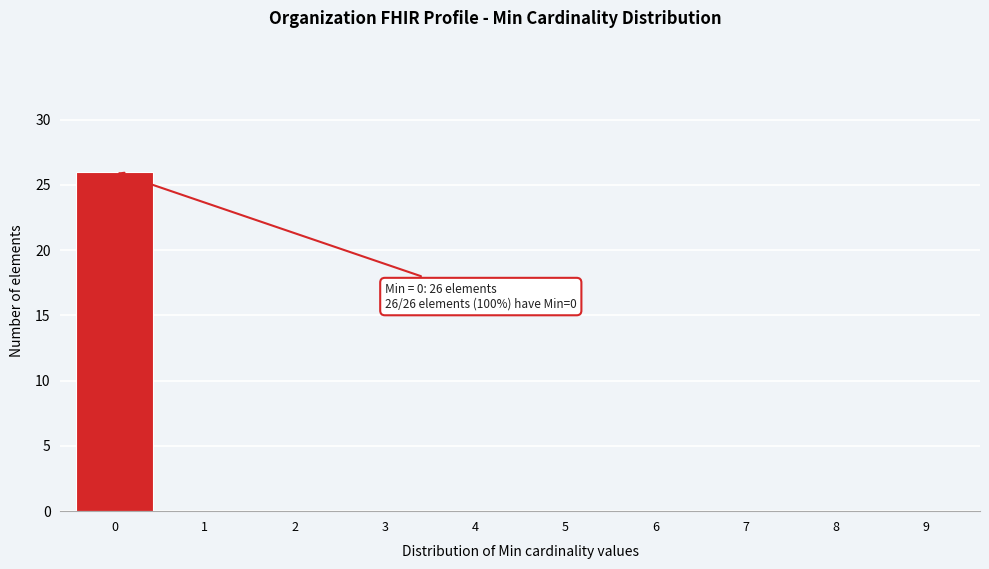

Which range on the x-axis has the tallest bar?

-0.5 to 0.5